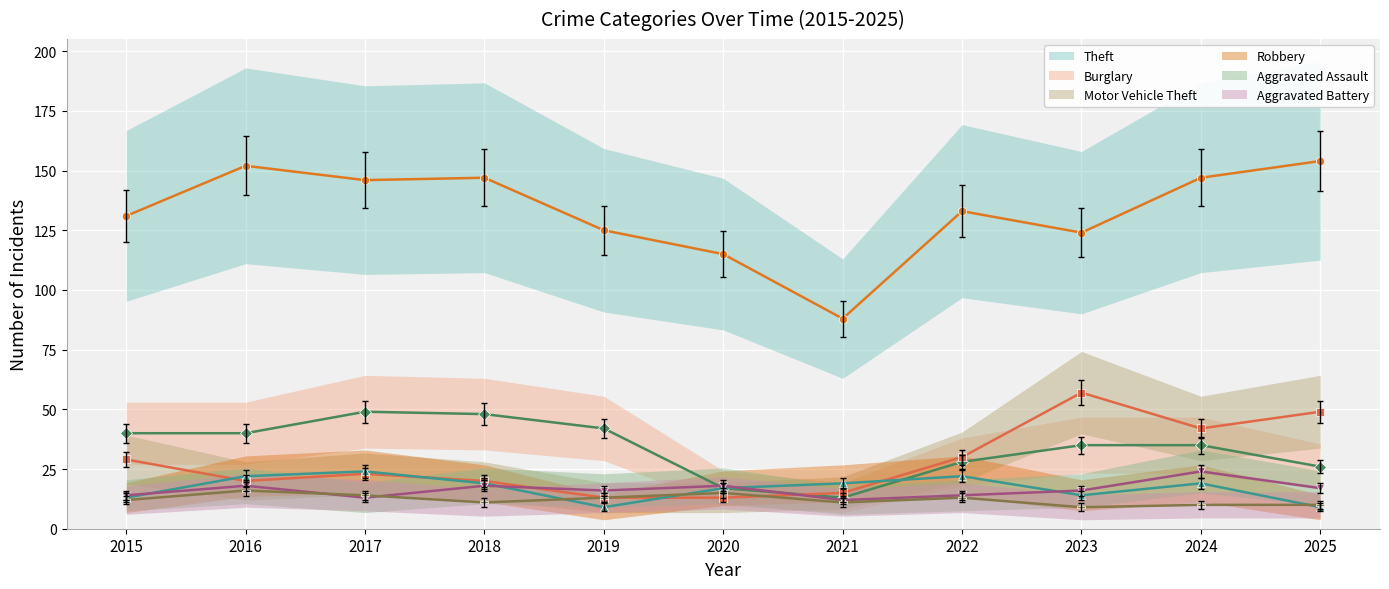

Rank the series by their maximum value, from lowest to highest.

Aggravated Battery, Robbery, Aggravated Assault, Burglary, Motor Vehicle Theft, Theft